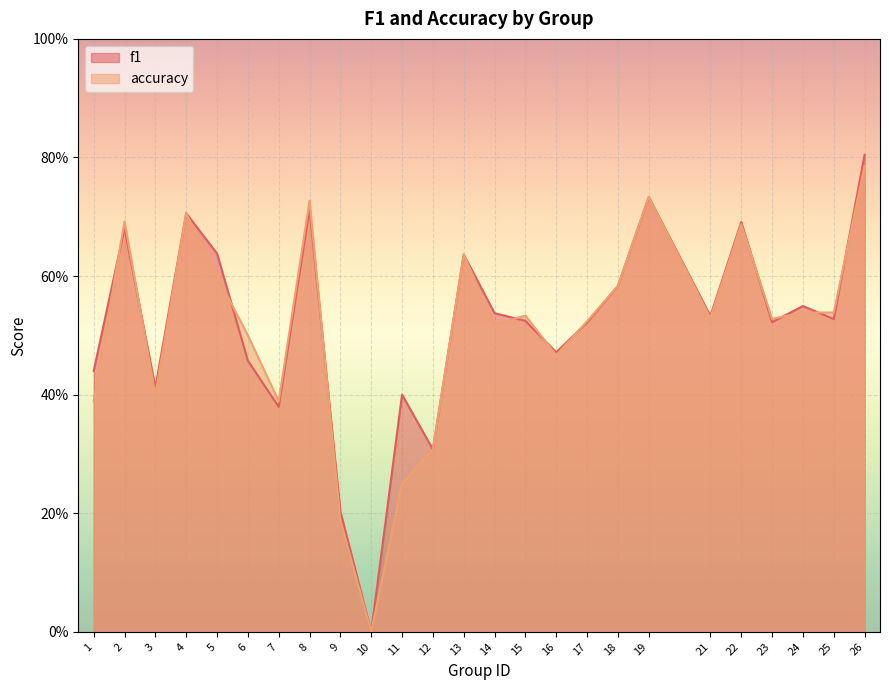

Where is the first local minimum for accuracy?

3